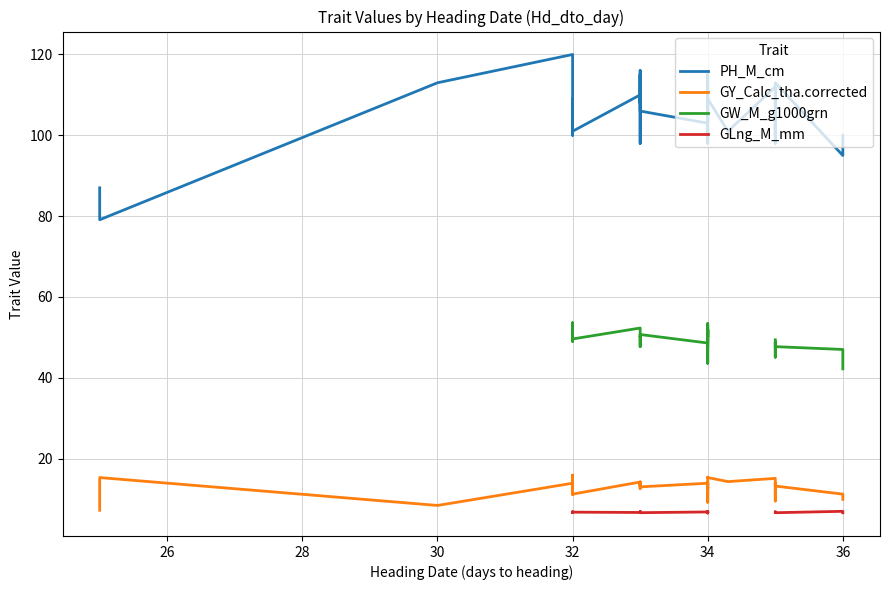

Which series changed the most between 20 and 26?

PH_M_cm